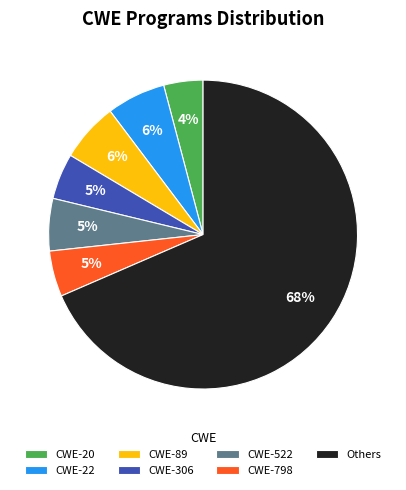

Combined, do CWE-522 and CWE-20 account for over 50%?

No